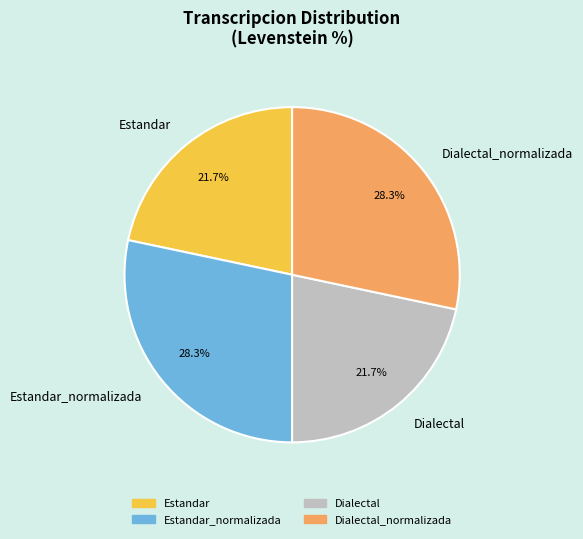

What is the total percentage of Estandar and Dialectal?

43.4%